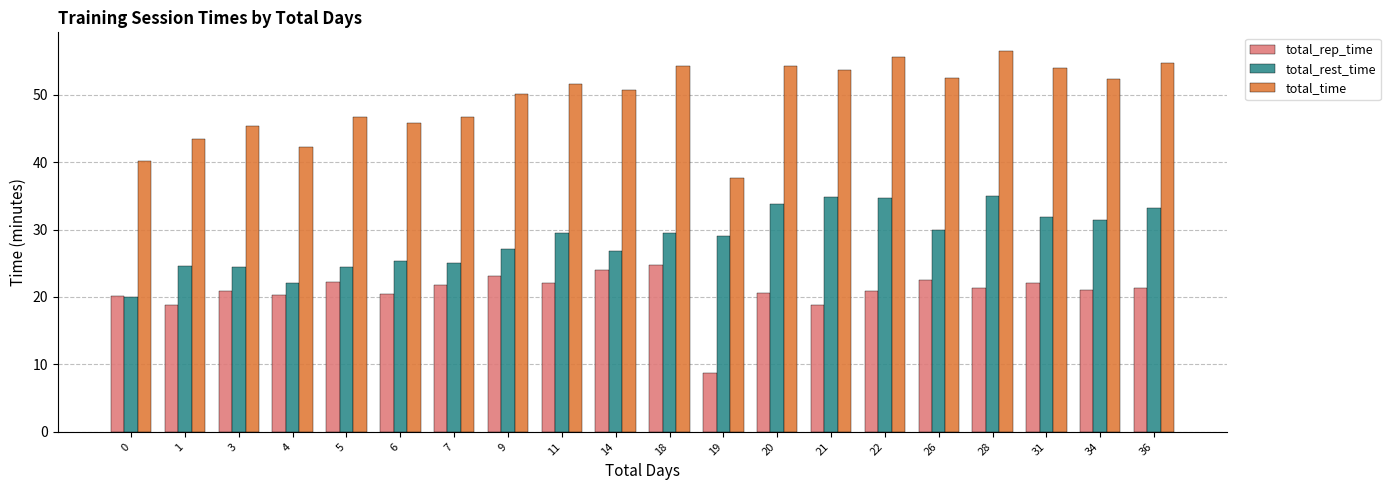

At how many categories does at least one series exceed 47?

12